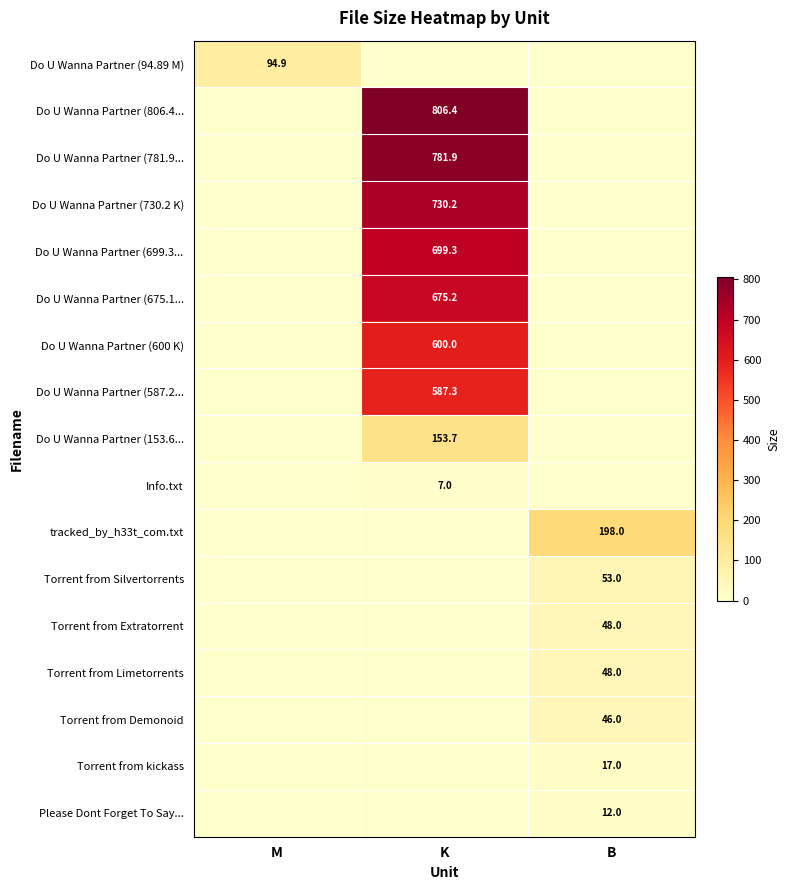

The value of Do U Wanna Partner (699.3... at K is 1112.5. True or false?

False